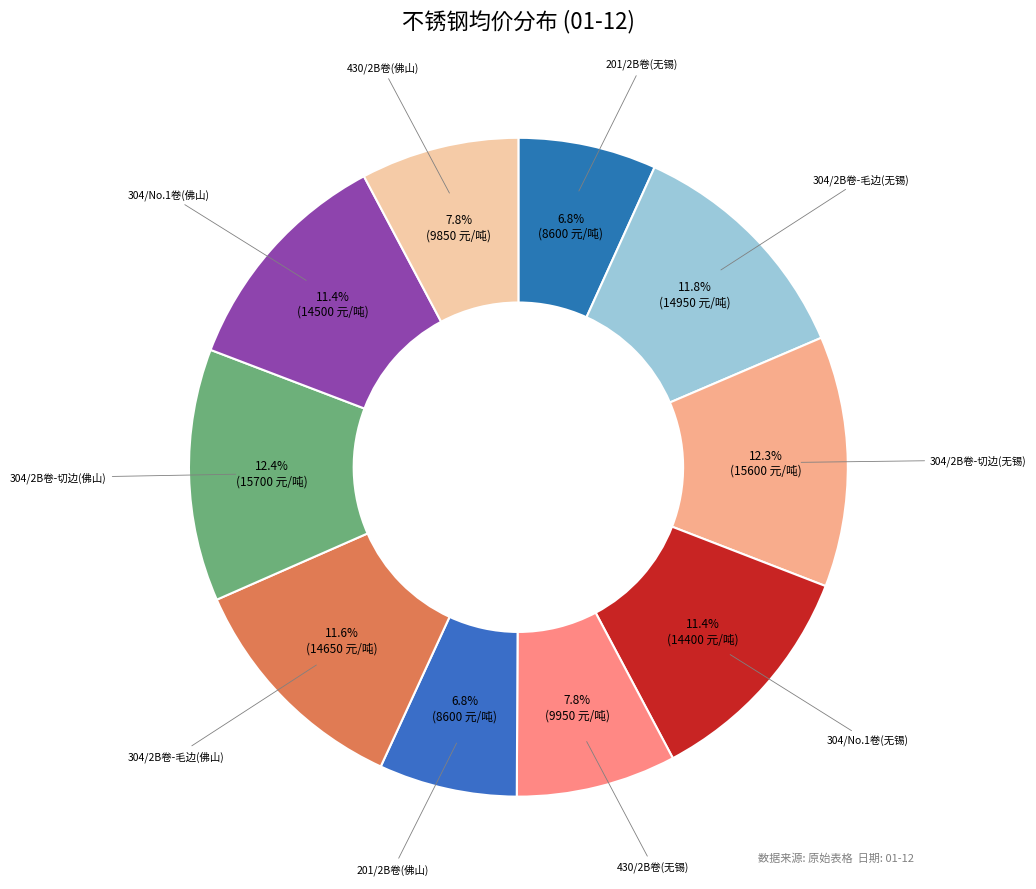

Does 304/2B卷-毛边(无锡) represent more than half of the total?

No